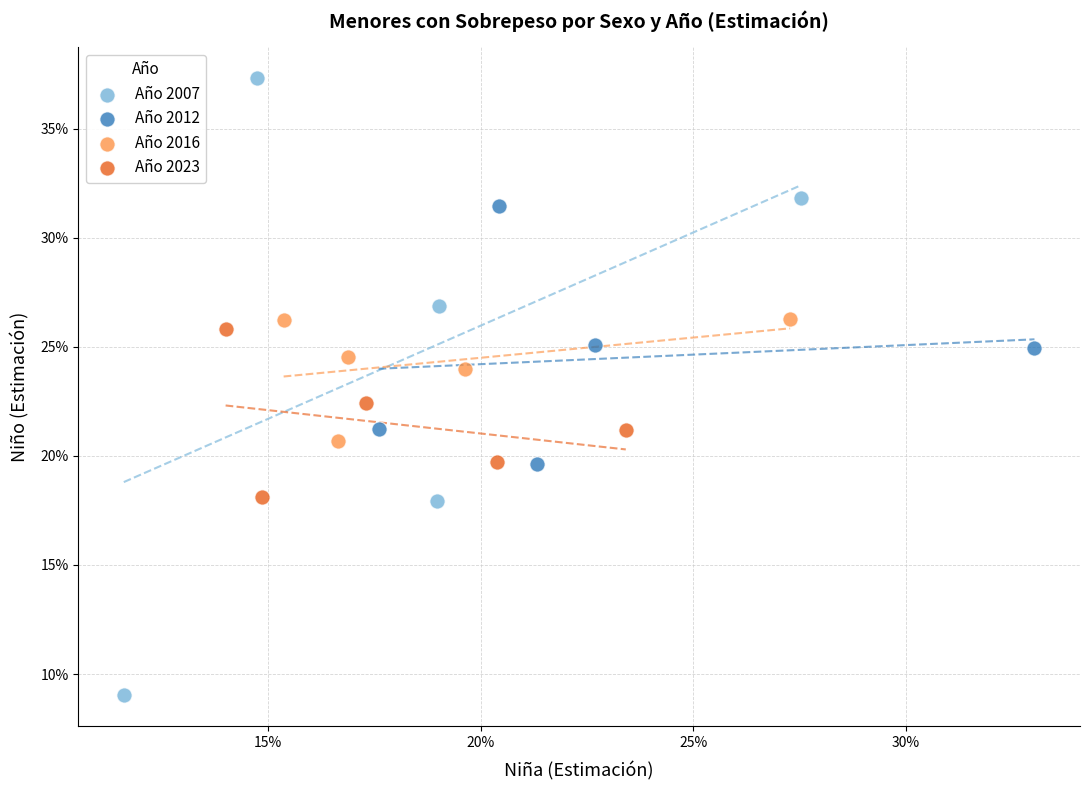

Which series contains the lowest Y value?

Año 2007